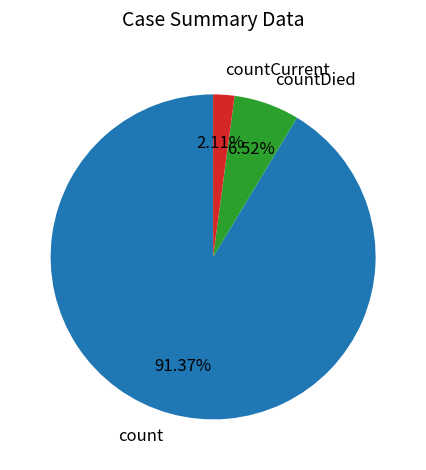

How much of the chart is everything except countDied?

93.5%